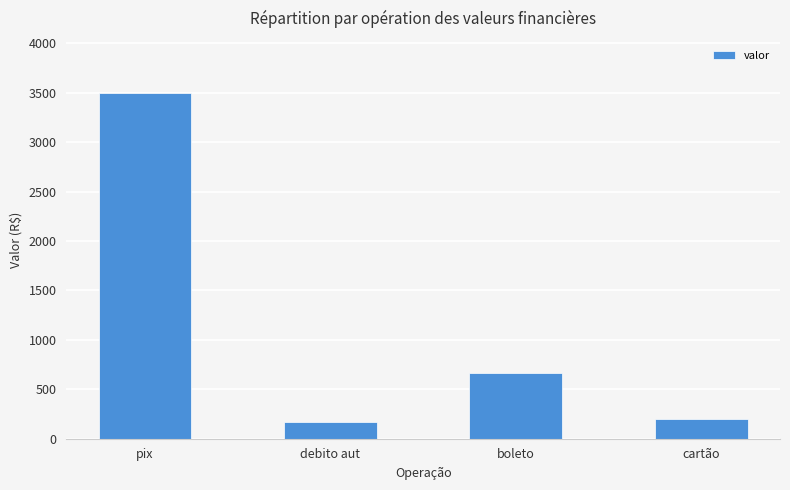

Which category has the highest value across all series?

pix